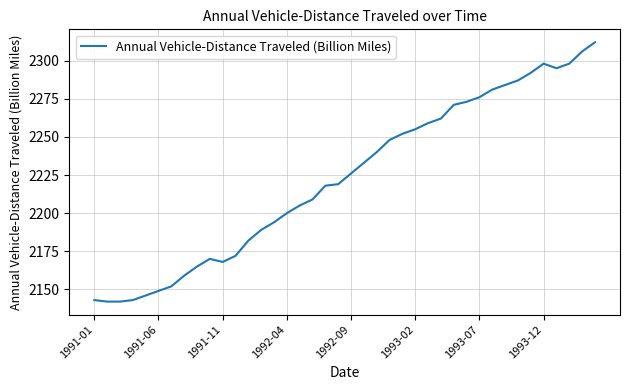

What is the maximum value shown in the chart?

2312